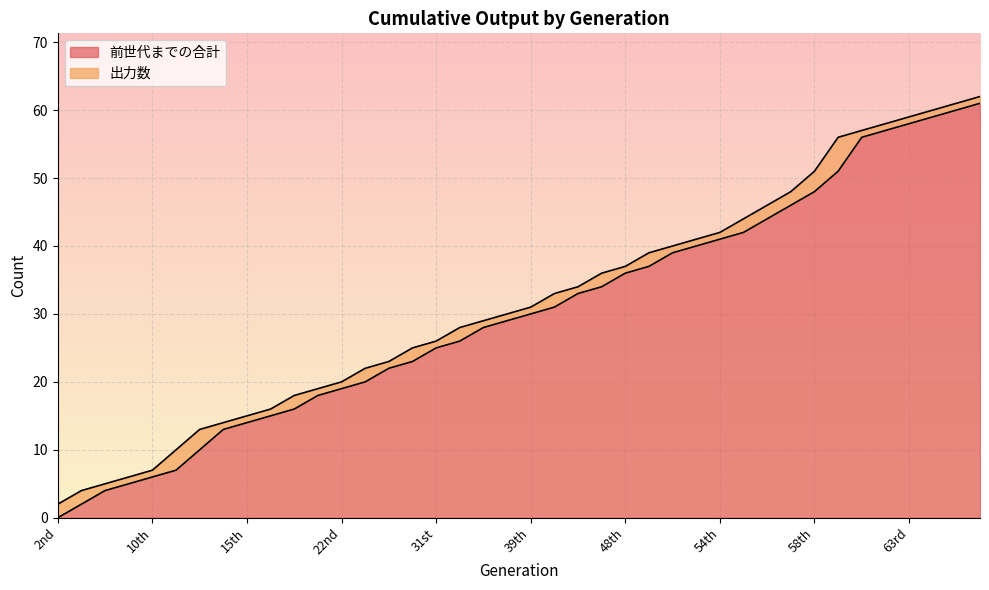

Is it true that the value at 2nd is 0?

True